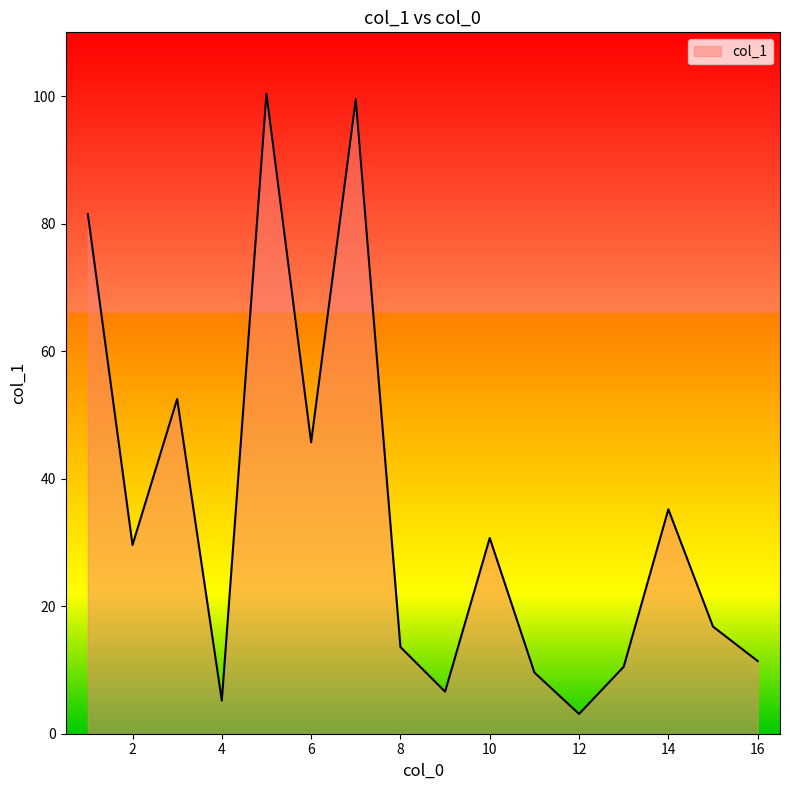

What is the difference between the maximum and minimum values?

97.3